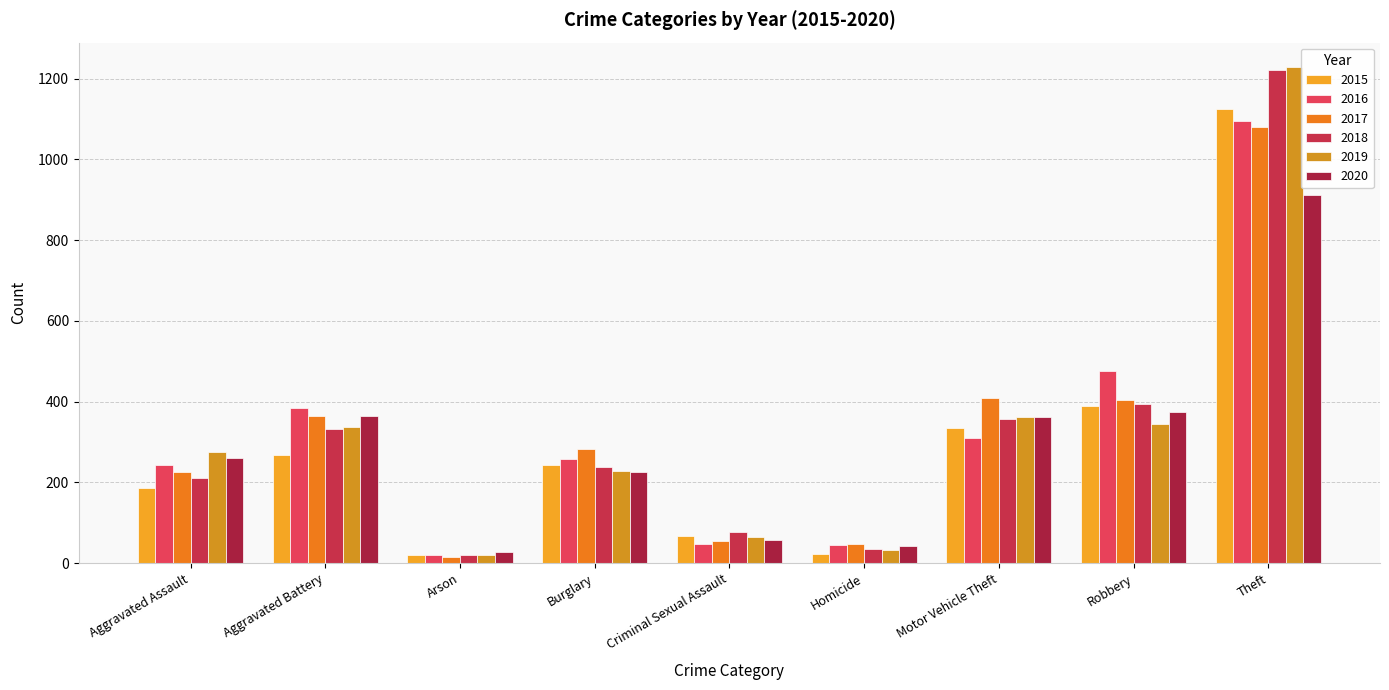

Count the number of data series in this chart.

6